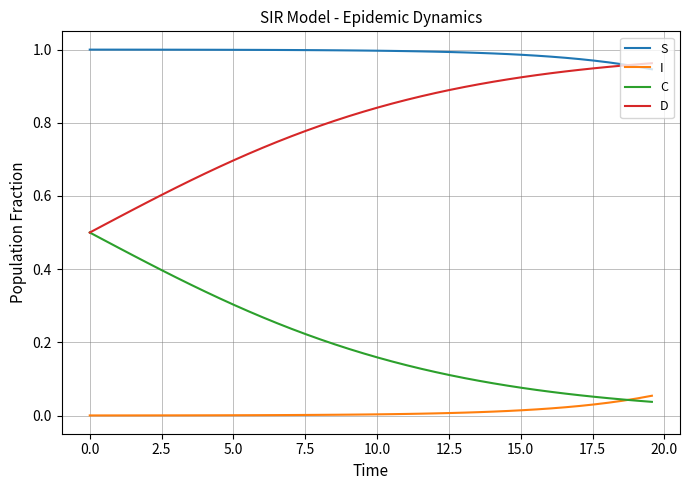

Which series has the largest total across all categories?

S